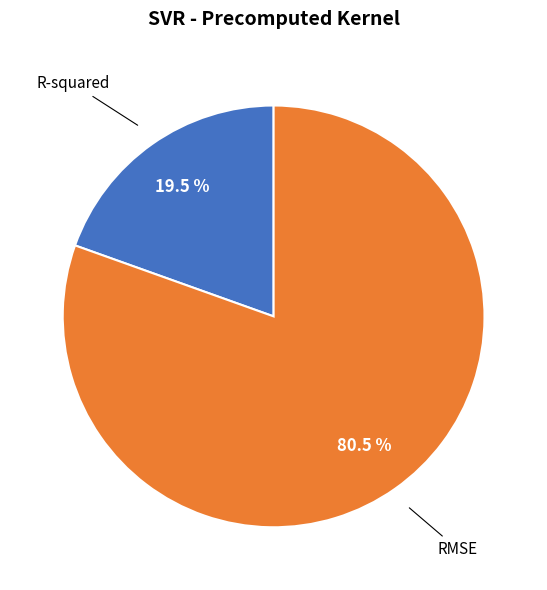

To the nearest percent, what is the difference between the R-squared and RMSE slice percentages?

61%